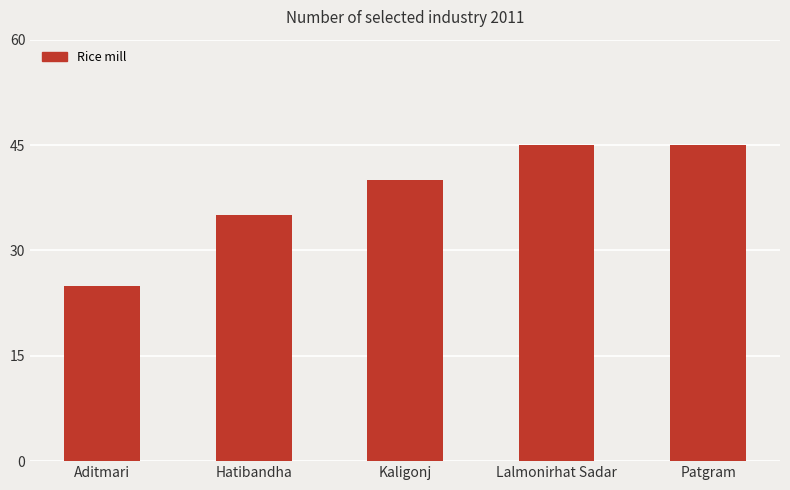

What is the change in value from Aditmari to Kaligonj?

+15